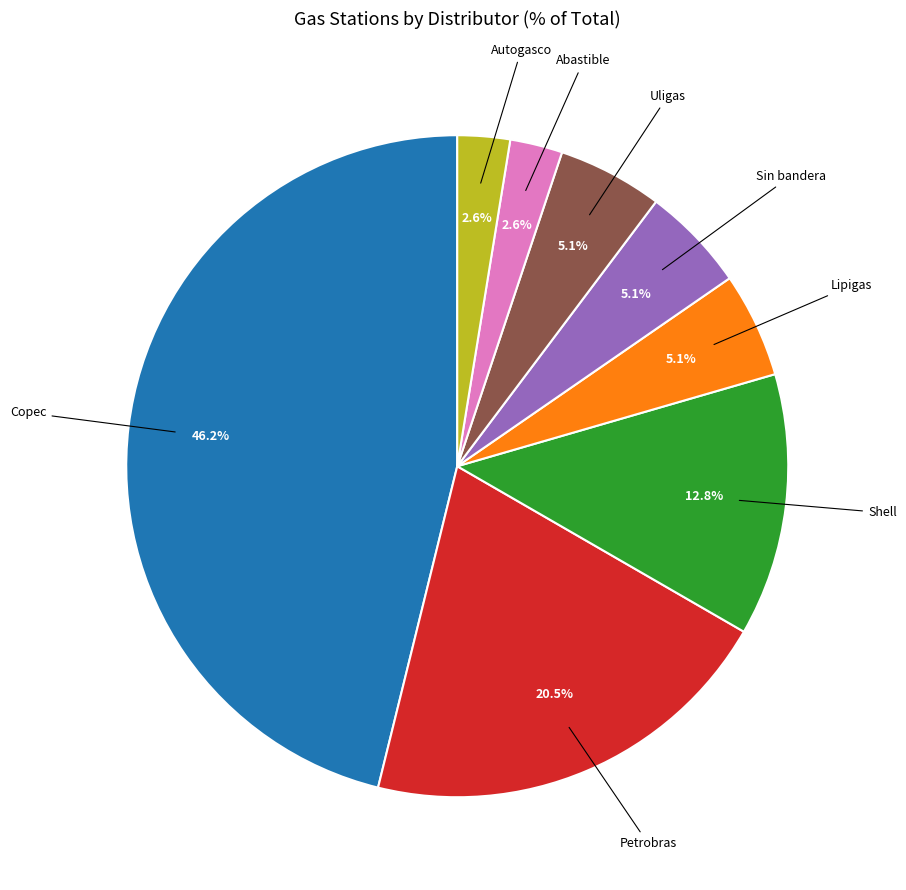

Is there any slice that represents more than half of the pie?

No